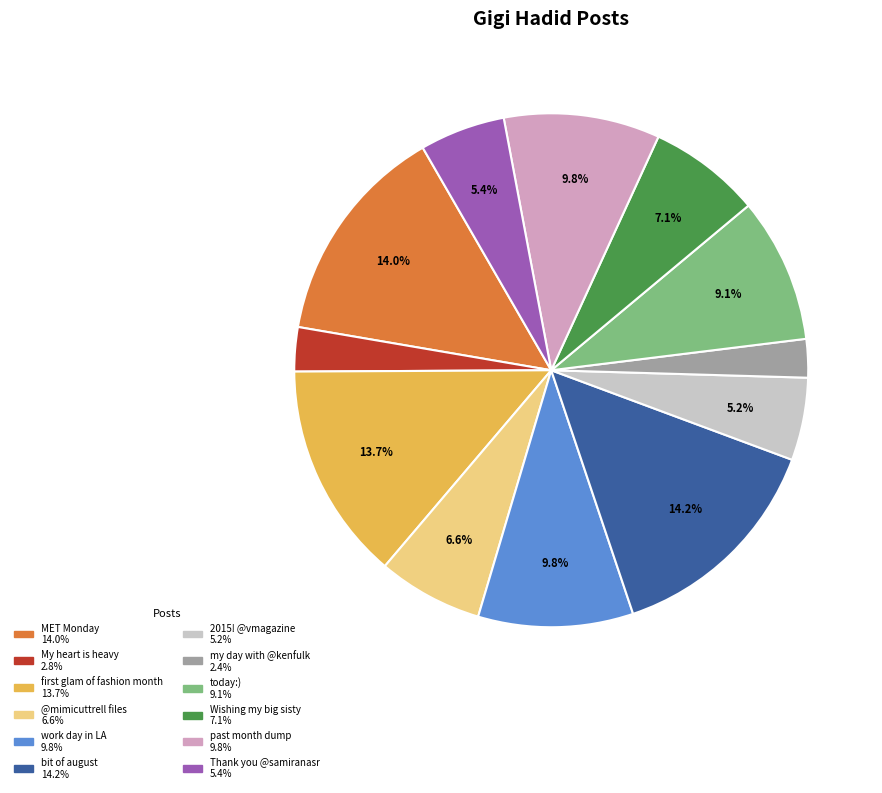

True or false: 2015! @vmagazine accounts for 5% of the total.

True